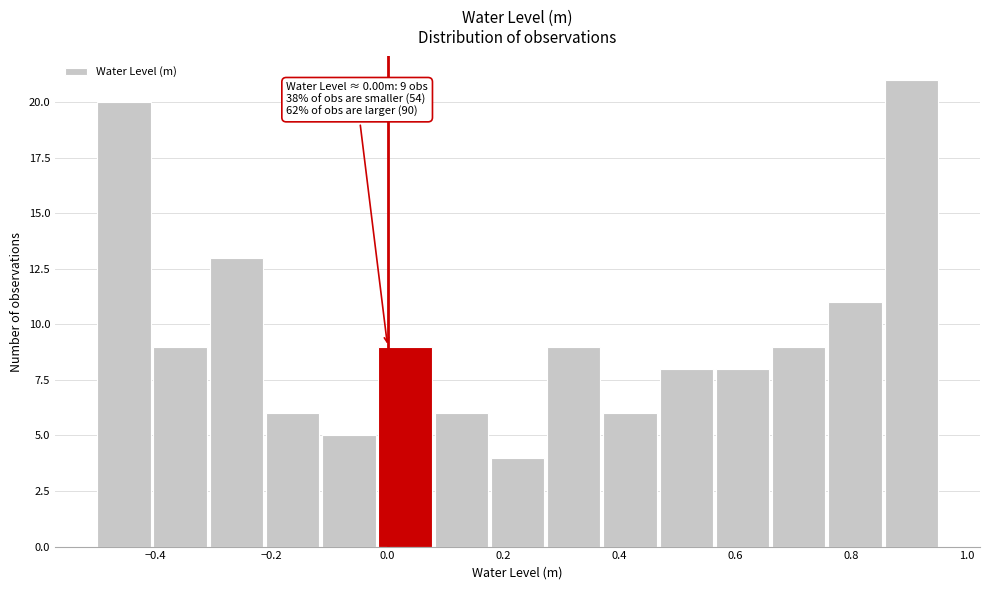

Over which range of the x-axis is the bar tallest?

0.86 to 0.96